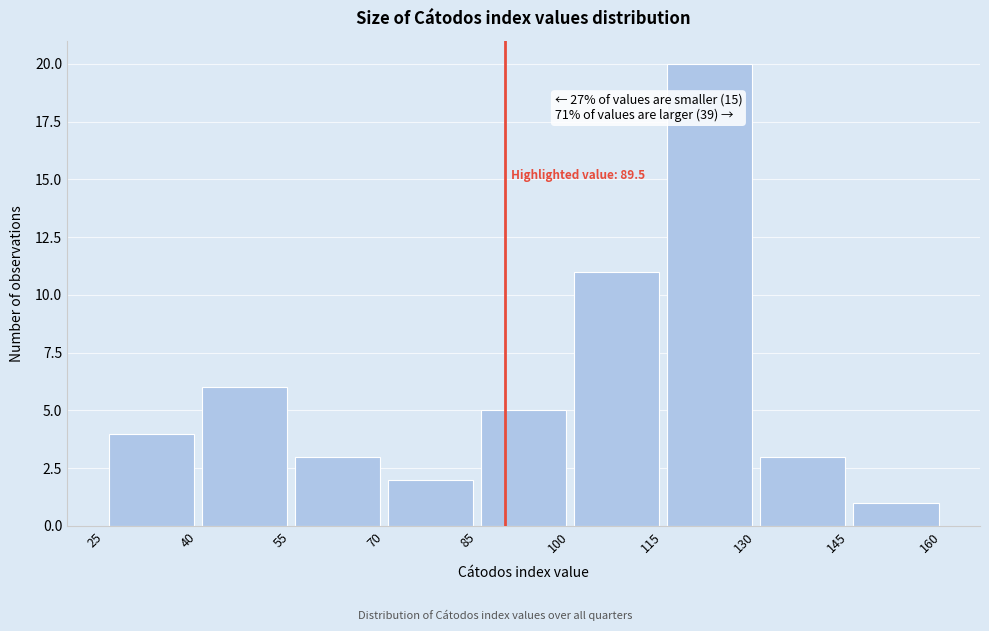

Which range on the x-axis has the tallest bar?

115 to 130